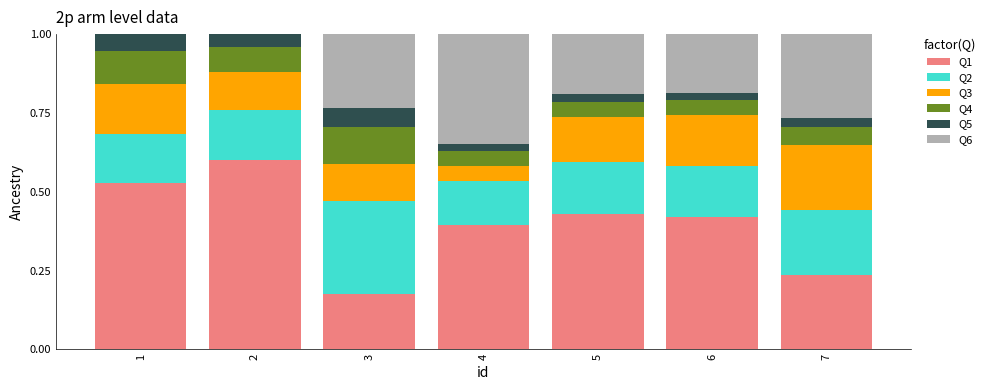

What is the total value across all series at 2?

1.0